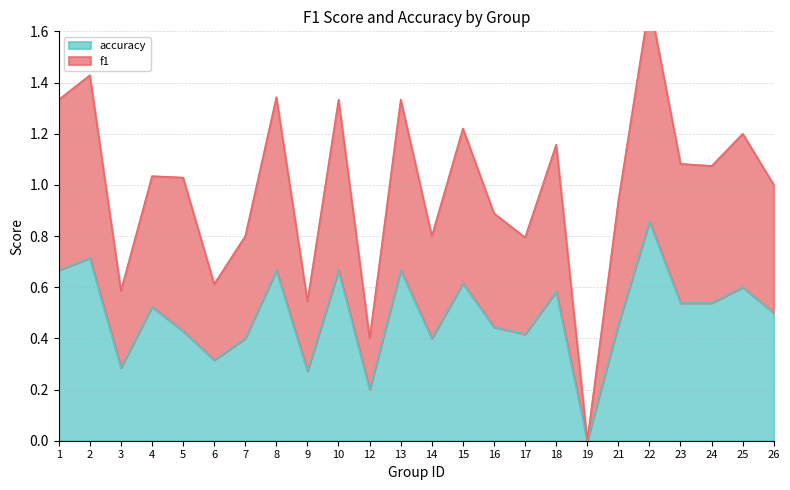

At which label is accuracy closest to 0?

19